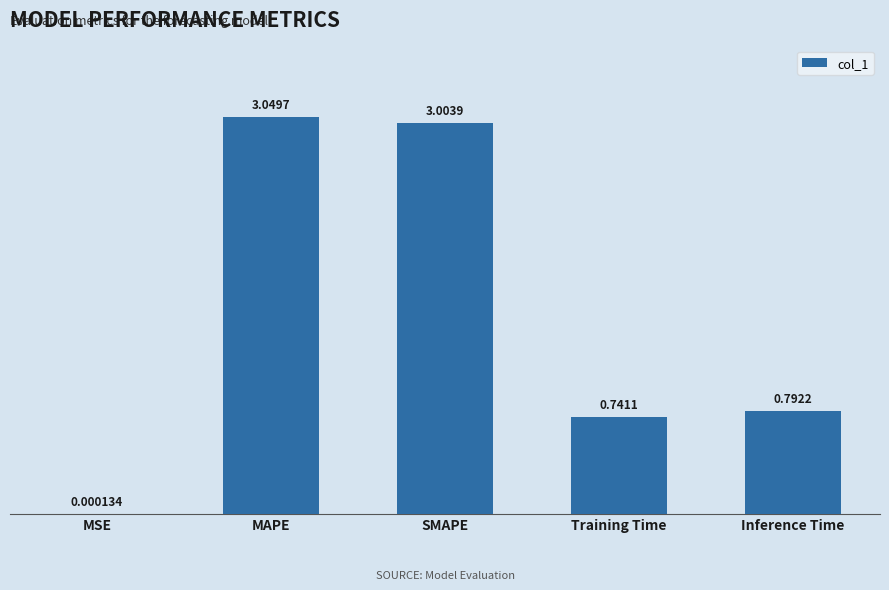

What is the sum of all values?

7.6